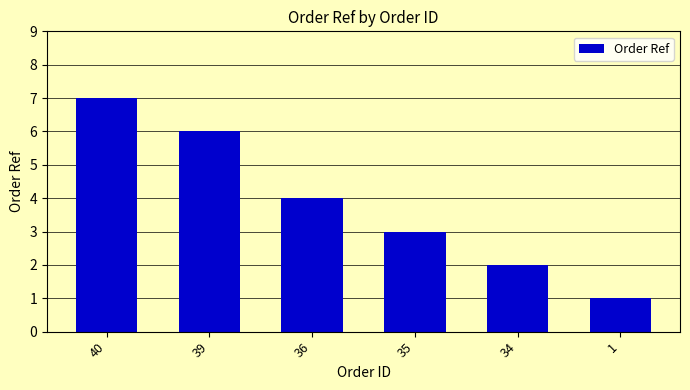

What is the difference between the maximum and minimum values?

6